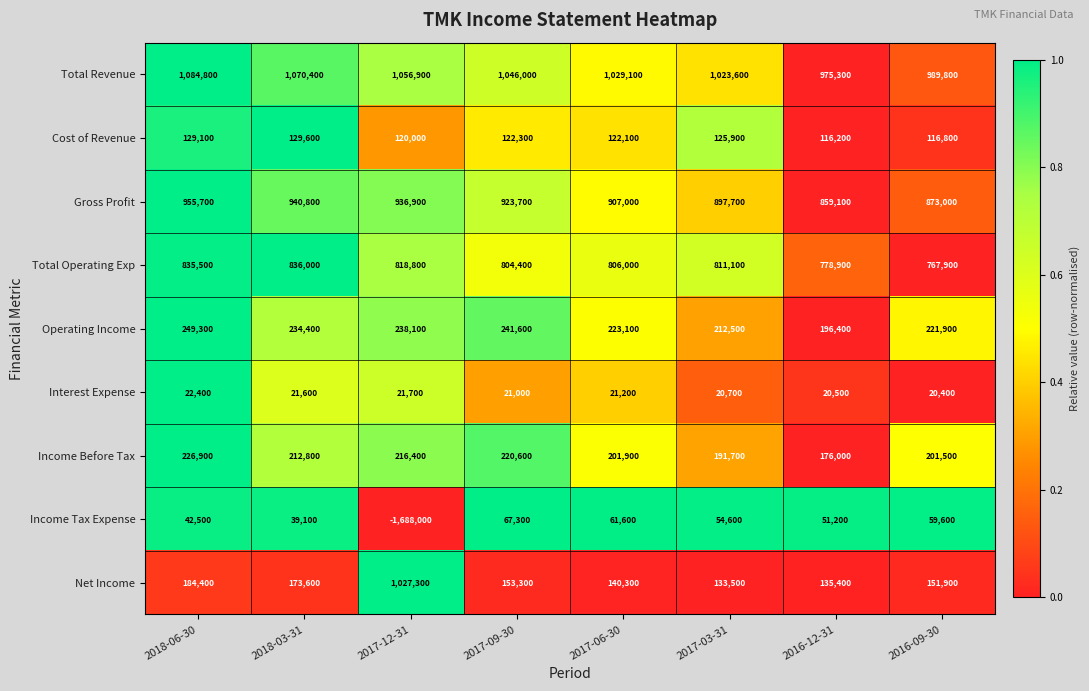

How many data points does each series have?

8